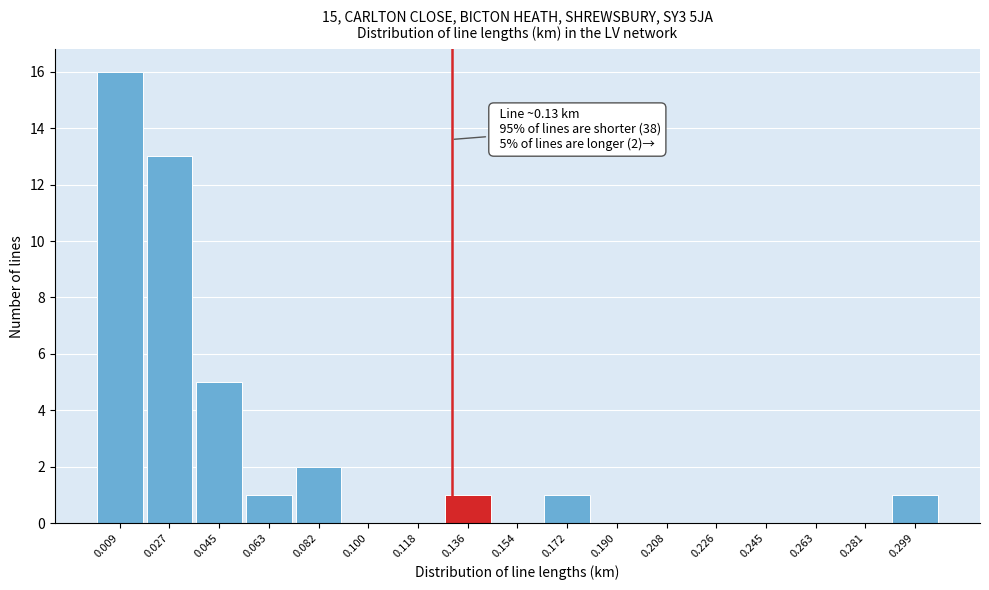

Over which range of the x-axis is the bar tallest?

0.000 to 0.018